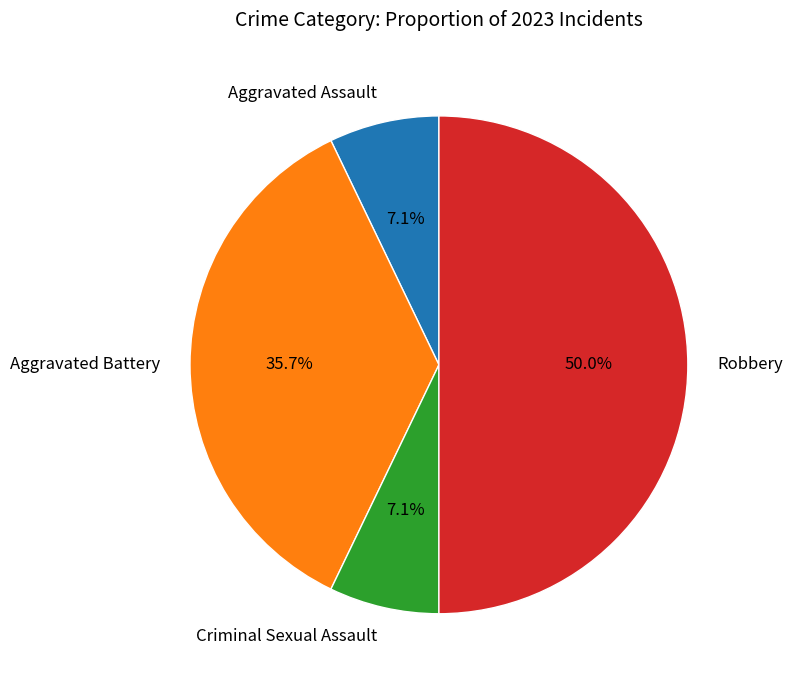

What is the ratio of the value at Aggravated Assault to the value at Aggravated Battery?

0.2